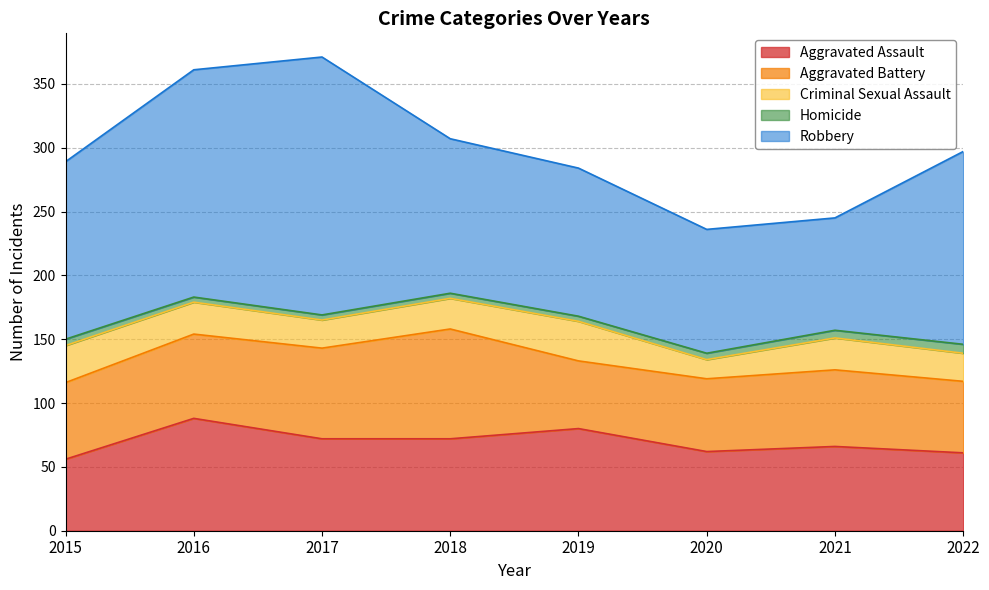

What is the smallest value displayed?

4